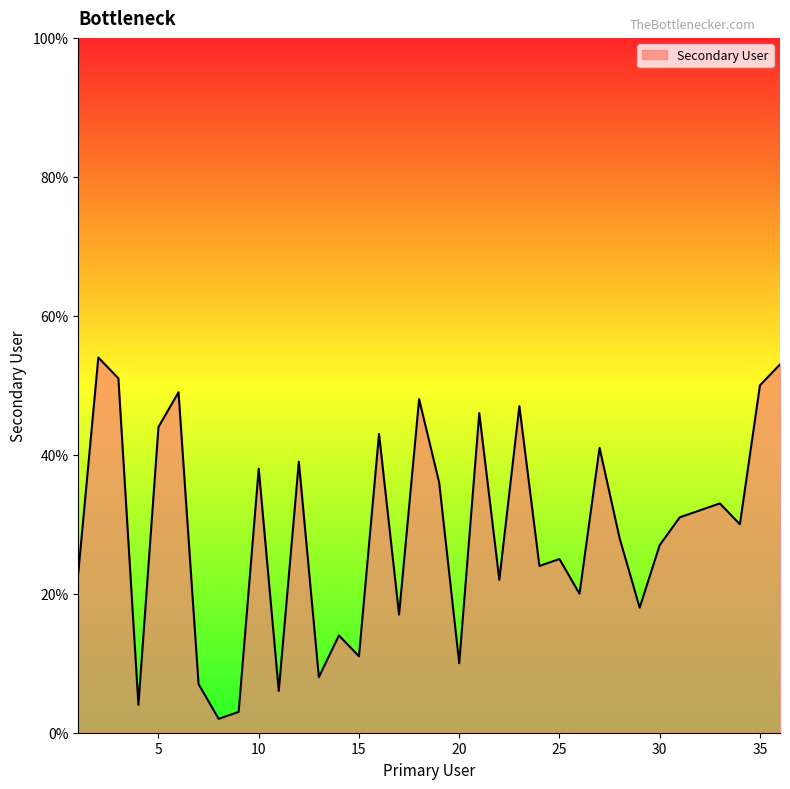

How many interior local valleys (lower than both neighbors) does the data have?

12